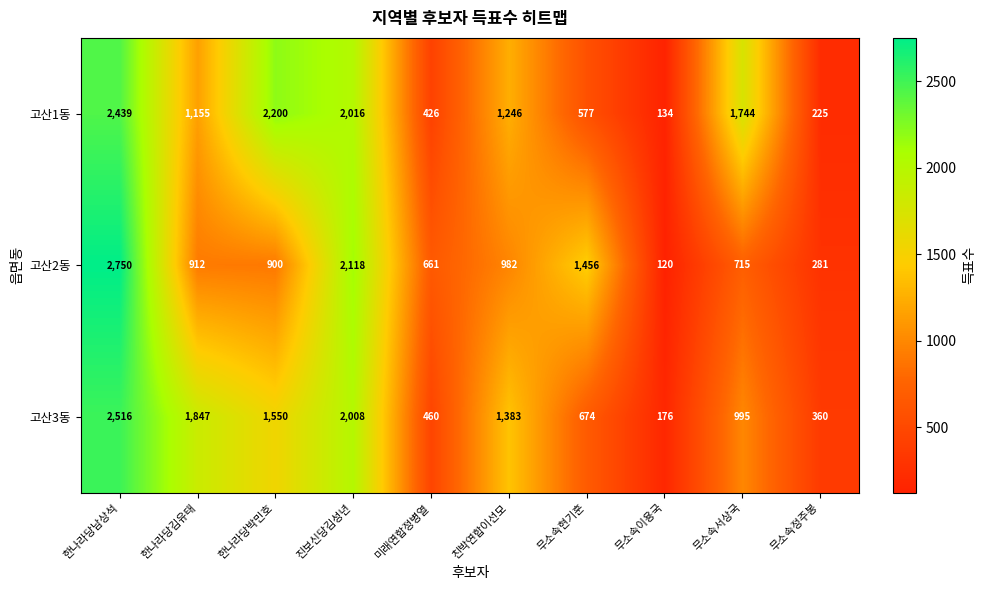

The 고산2동 series shows 374 at 무소속현기훈. True or false?

False